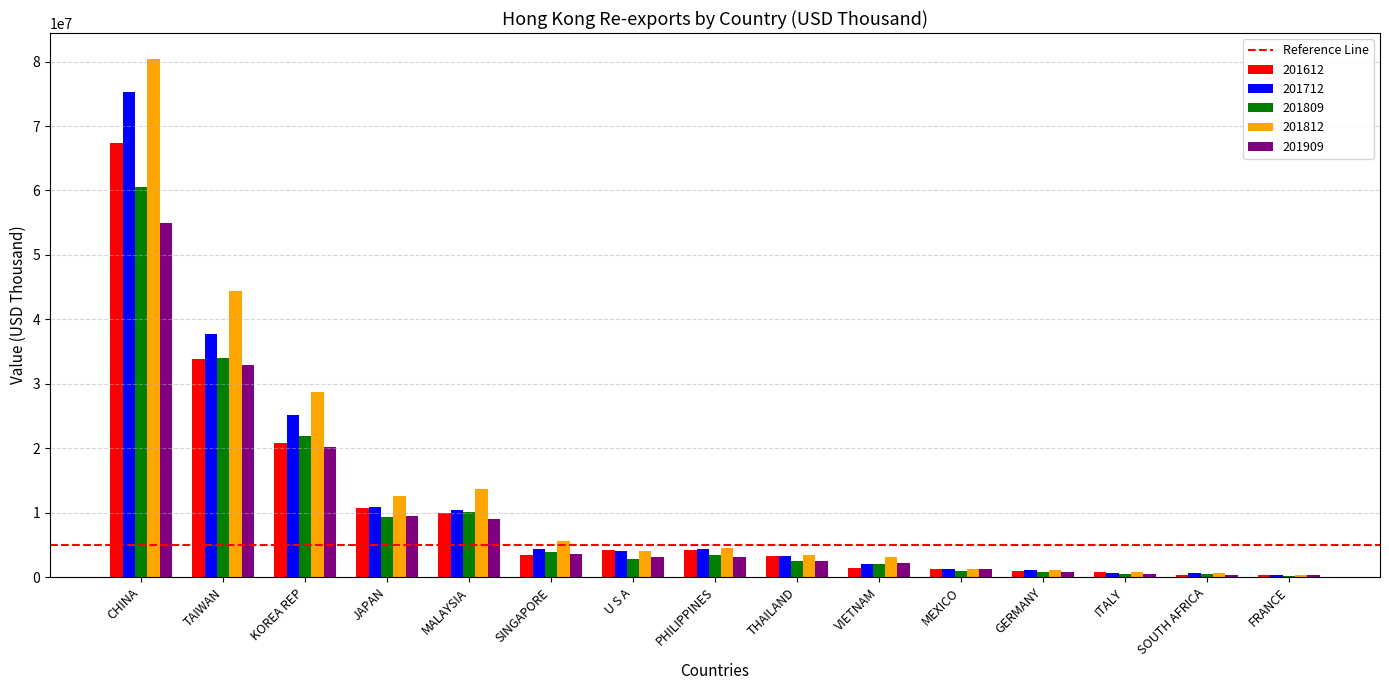

What is the sum of all 201909 values?

144552659.9